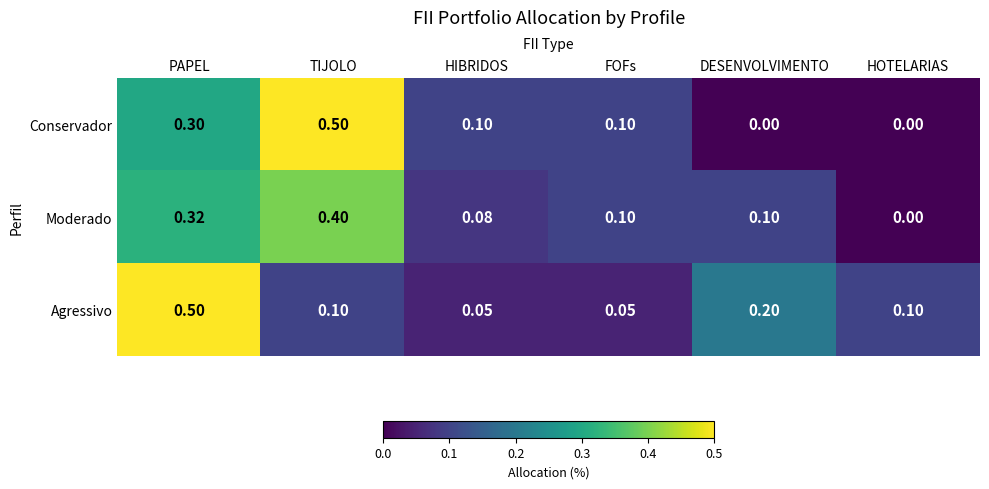

Count the number of data series in this chart.

3